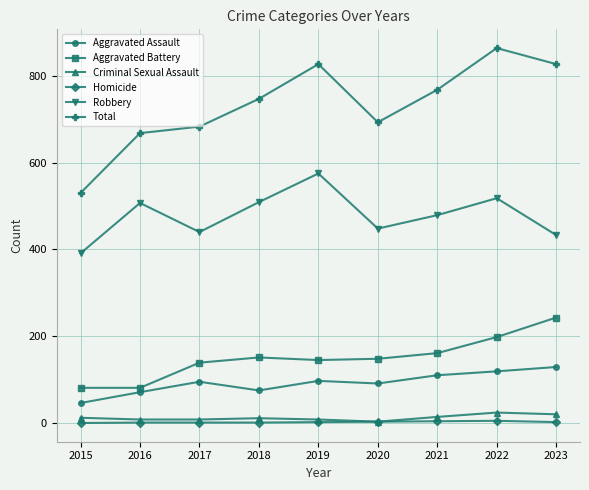

The Homicide series shows 2 at 2019. True or false?

True